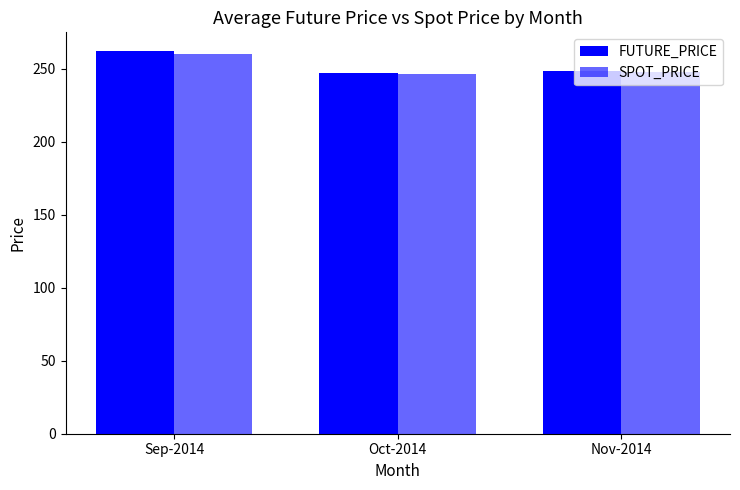

What is the label of the 3rd bar from the right?

Sep-2014